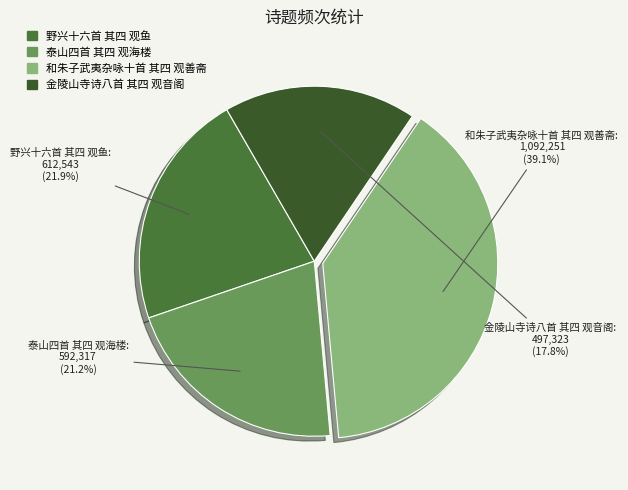

Count the number of slices in the pie.

4